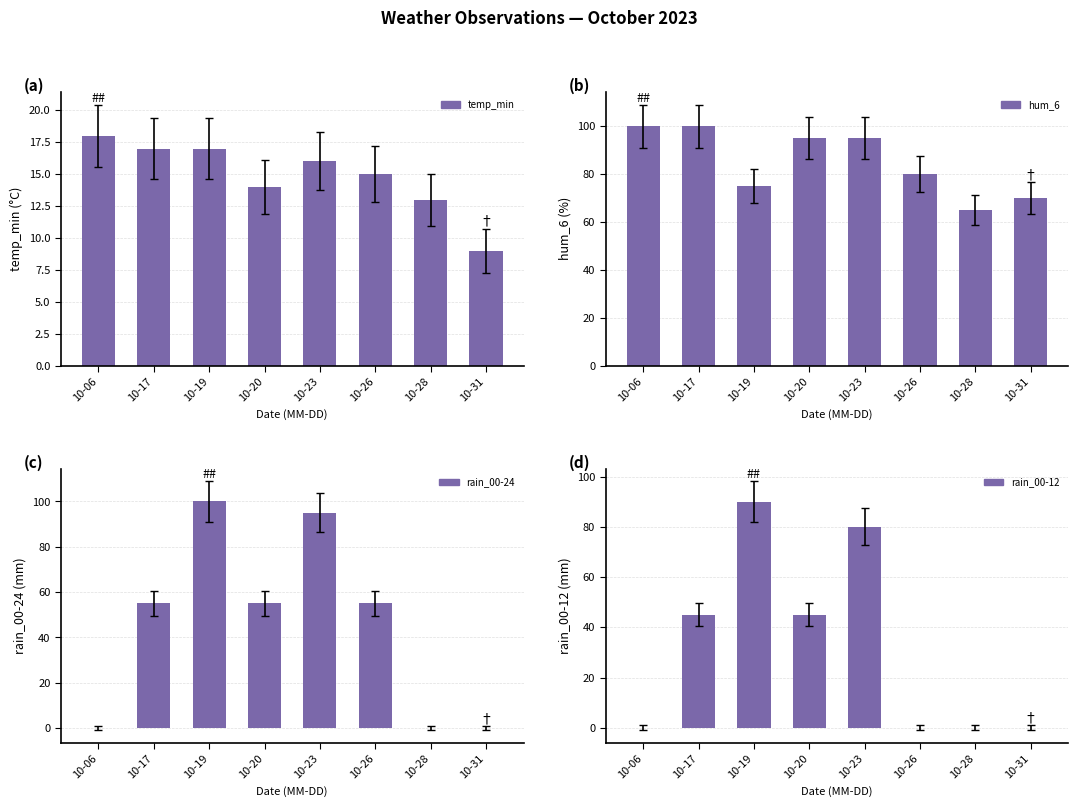

How many bars are there in total?

32